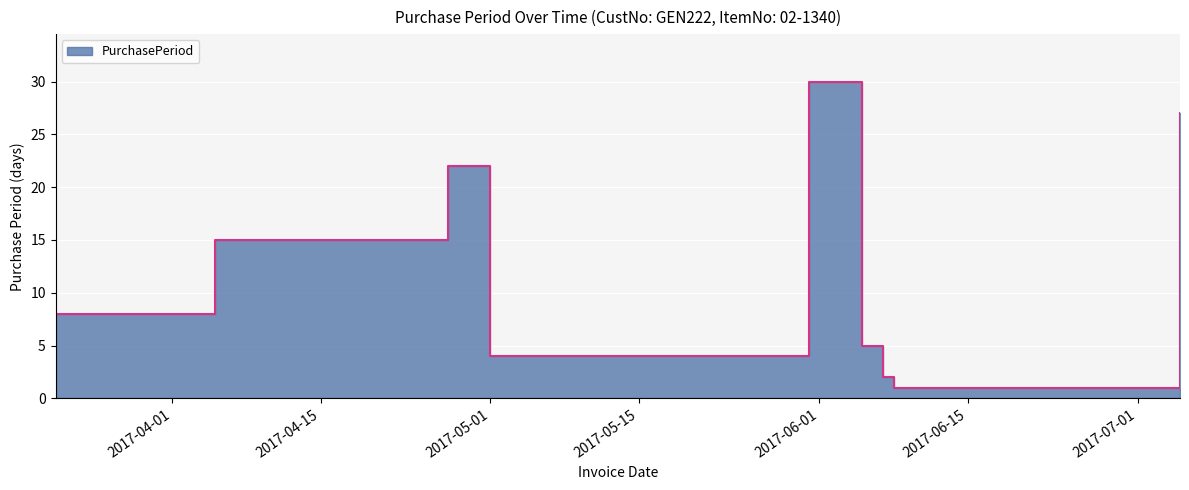

Where is the data nearest to the value 15?

2017-04-05